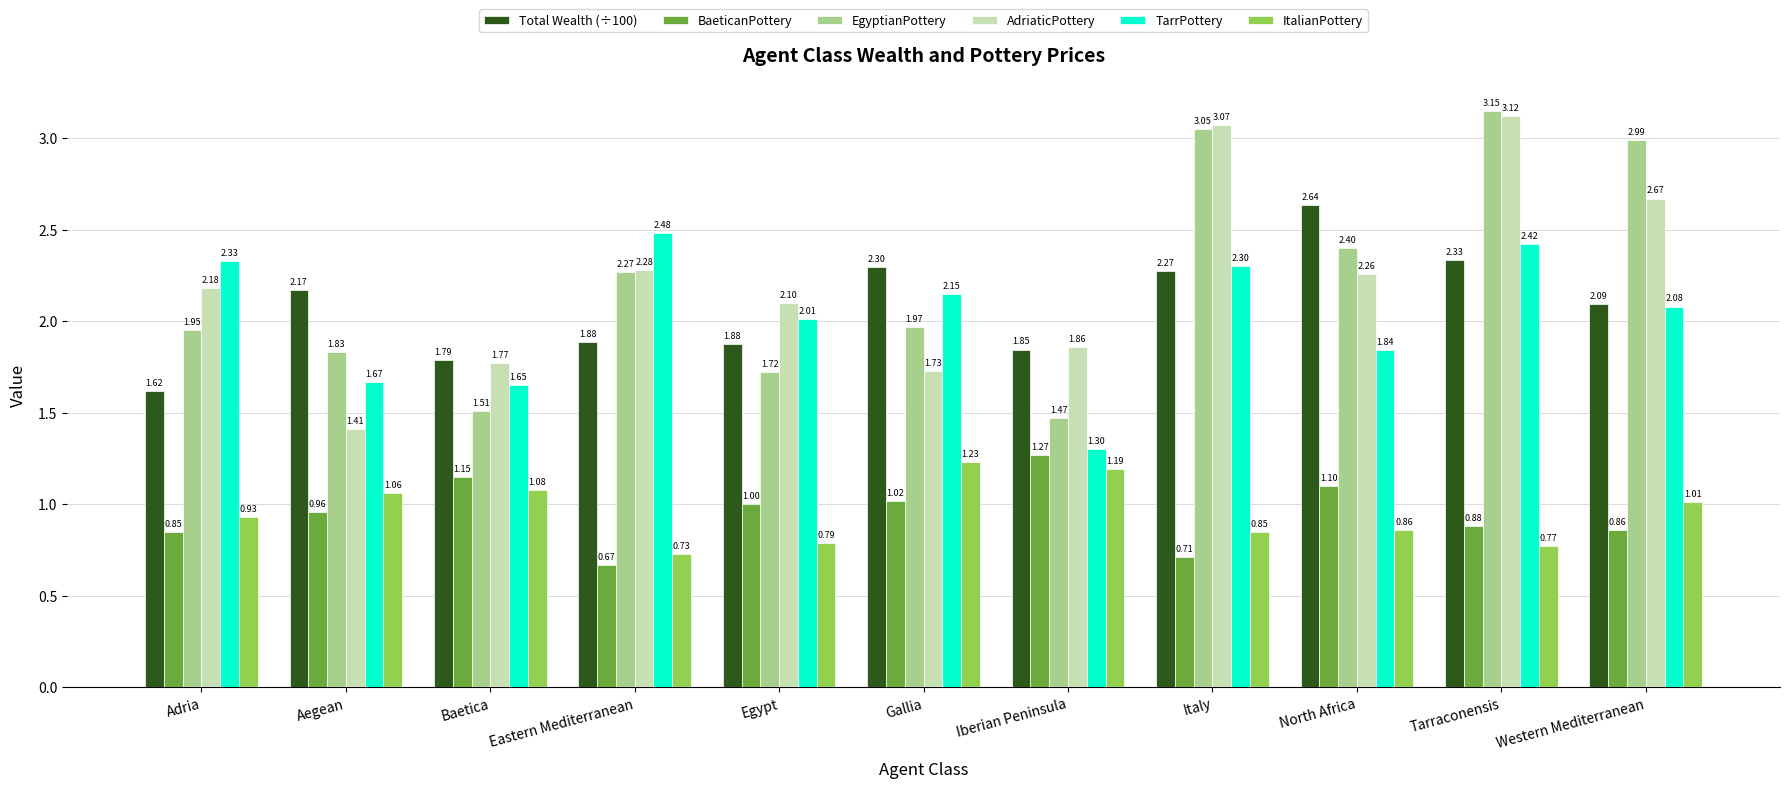

What is the difference between the EgyptianPottery values at Gallia and North Africa?

0.4